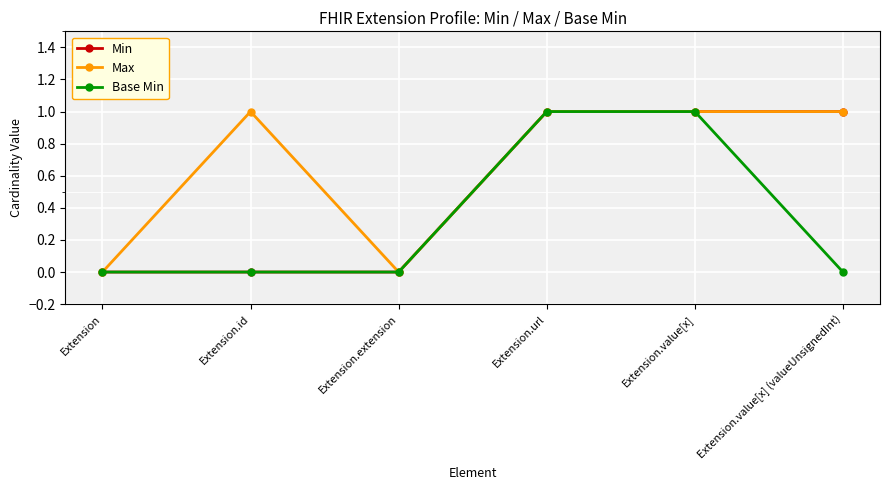

What is the label of the 5th point from the left?

Extension.value[x]